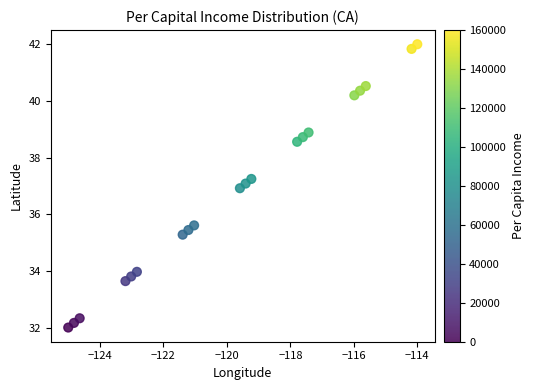

What is the range of Y values (max minus min)?

10.0